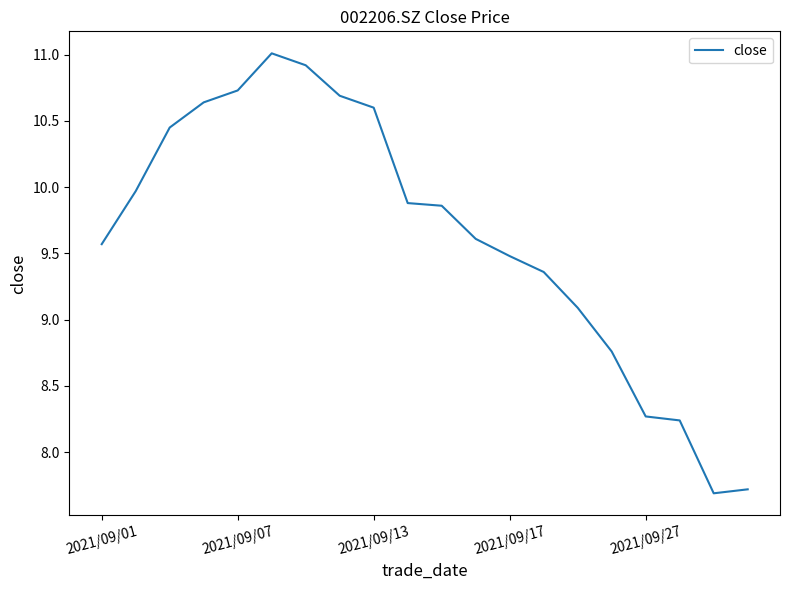

What is the greatest value displayed?

11.0